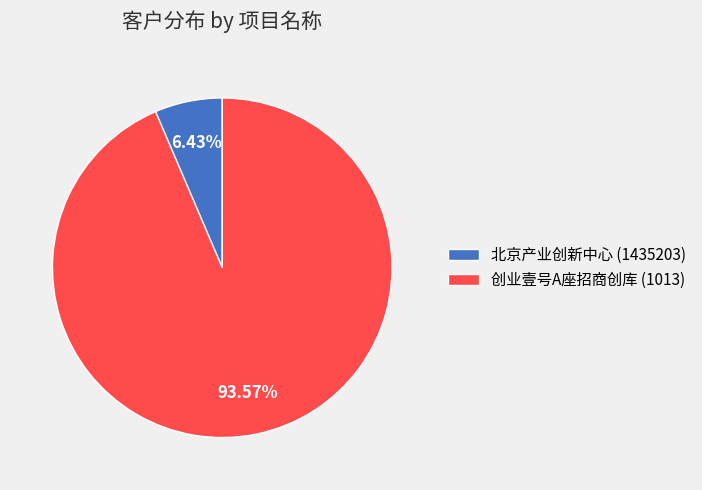

How many segments does this pie chart have?

2